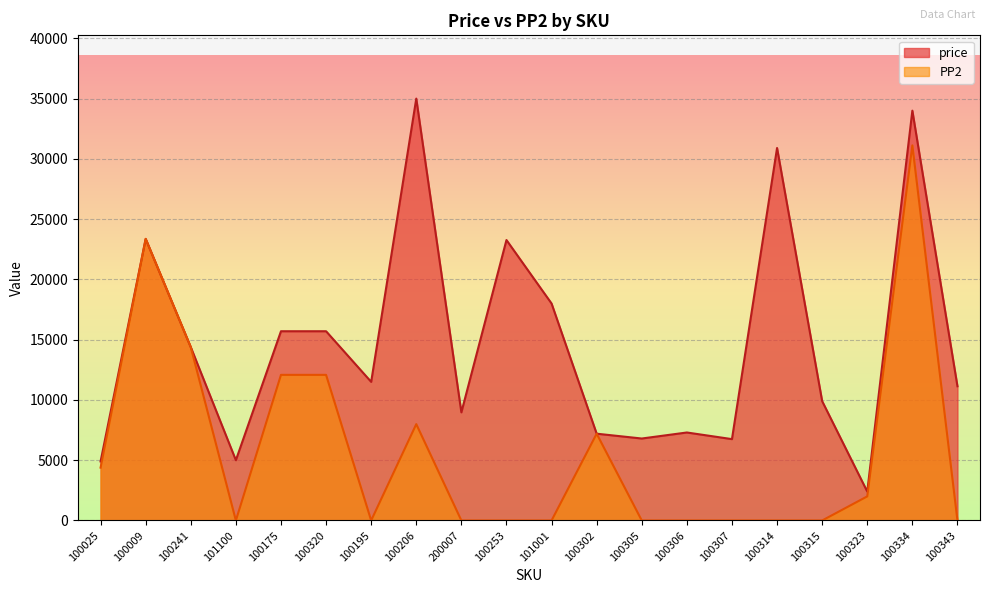

Which series has the widest spread of values?

price